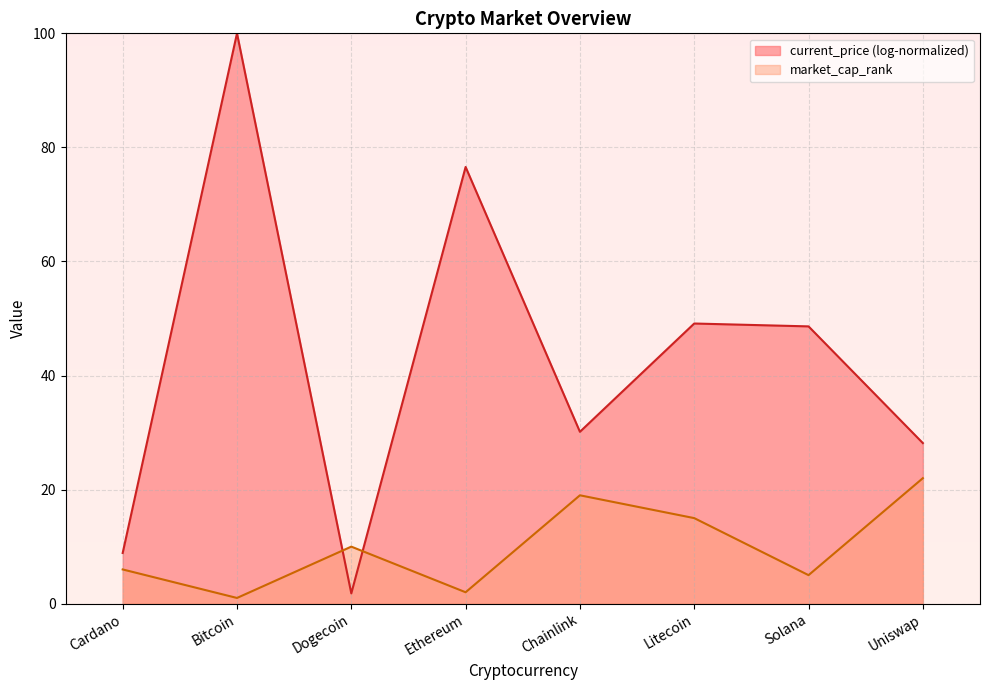

Where does the data first go above 10?

Chainlink